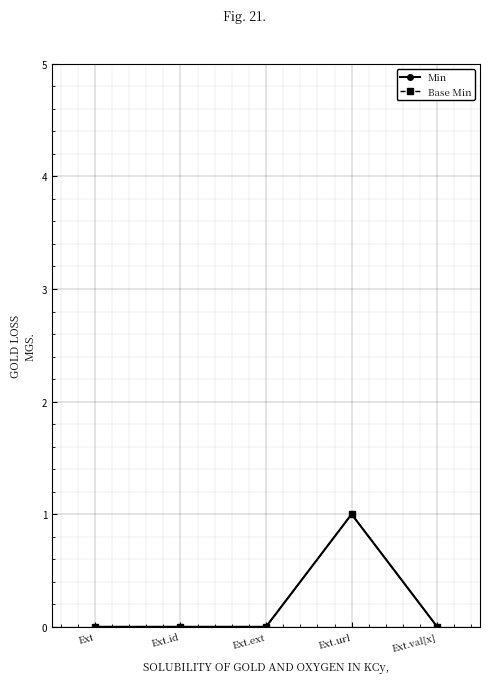

Does the chart have visible grid lines?

Yes